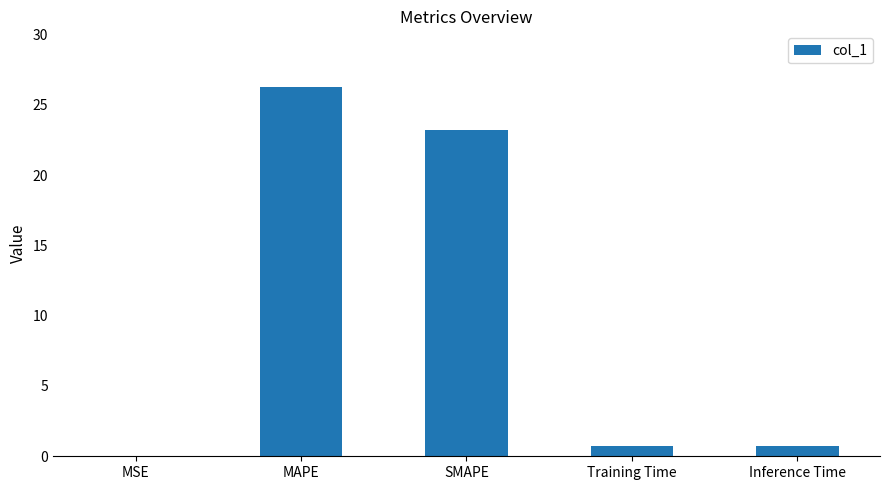

The chart shows a value of 5.8 at MAPE. True or false?

False